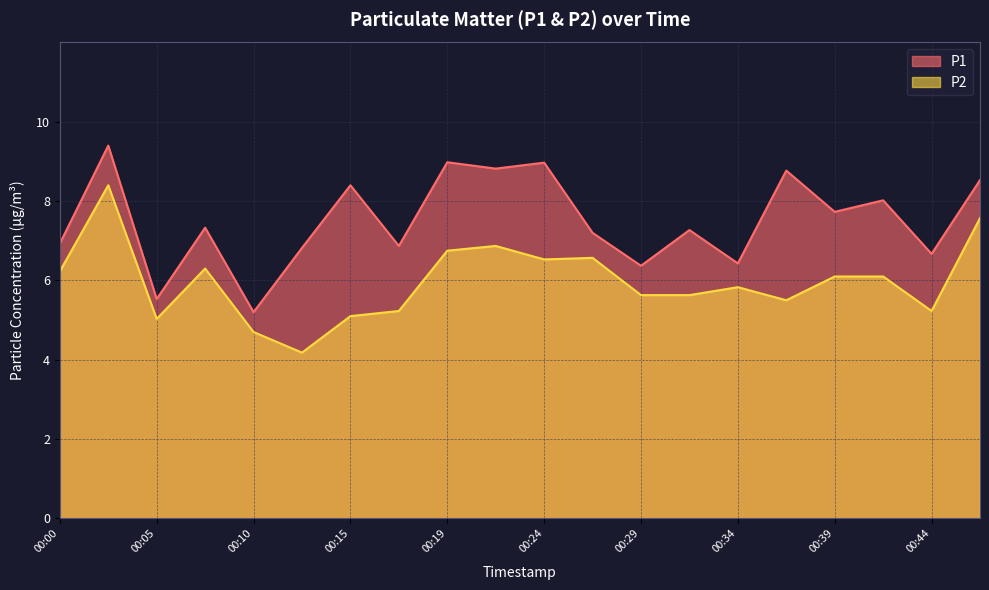

What is the value of the P2 point at the 1st from the left?

6.2